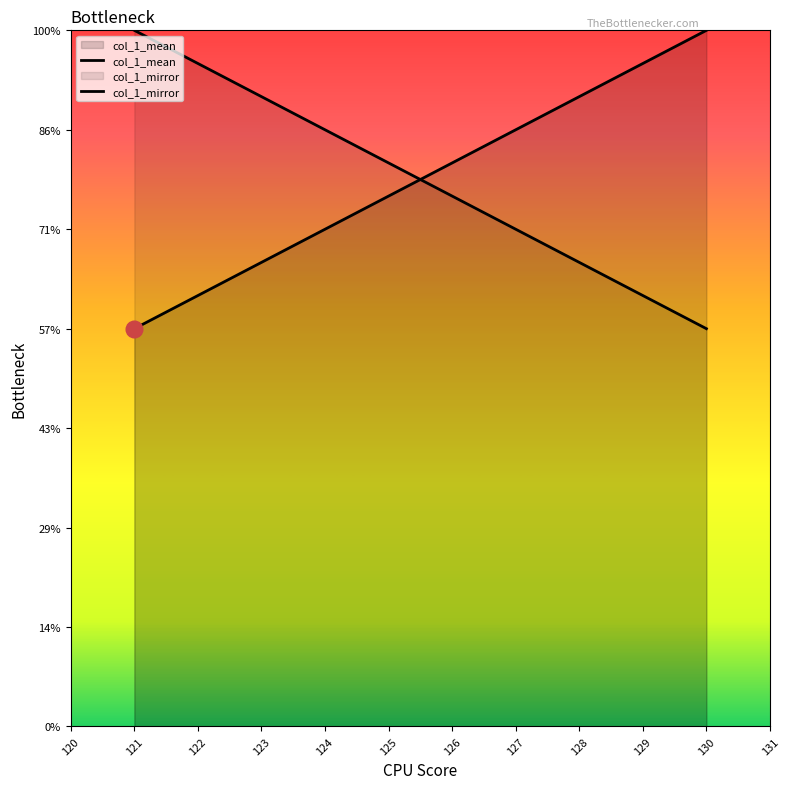

How many lines are shown in the chart?

2